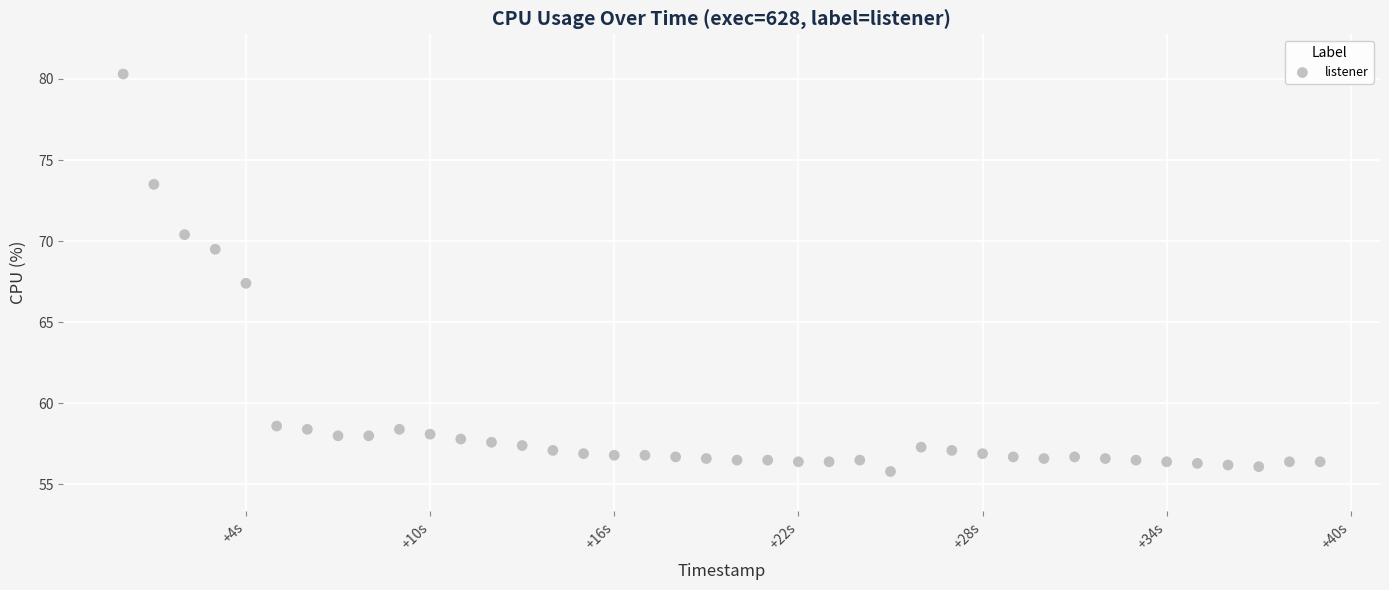

What Y value in the scatter plot is closest to 68?

67.4